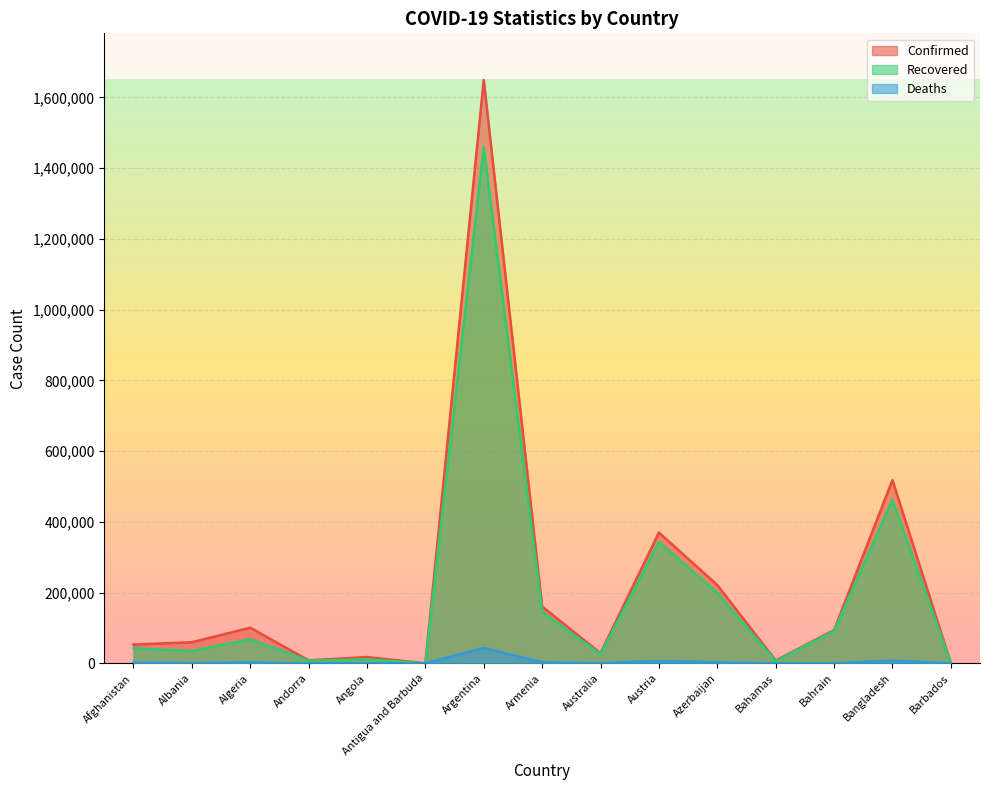

Where does the Recovered series first go above 42530?

Algeria